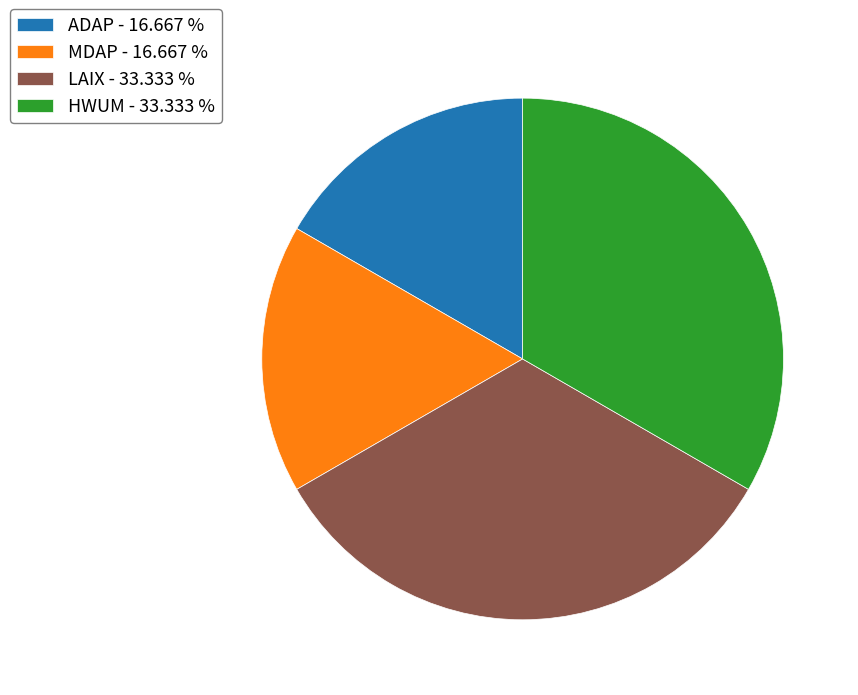

Is there a majority slice in this chart?

No